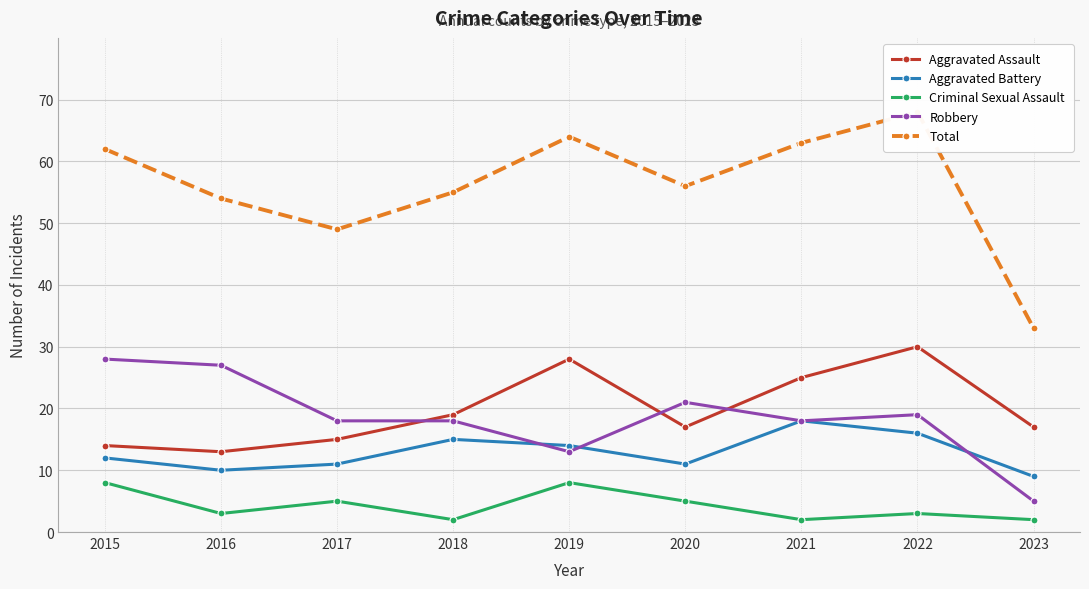

The Criminal Sexual Assault series shows 3 at 2018. True or false?

False